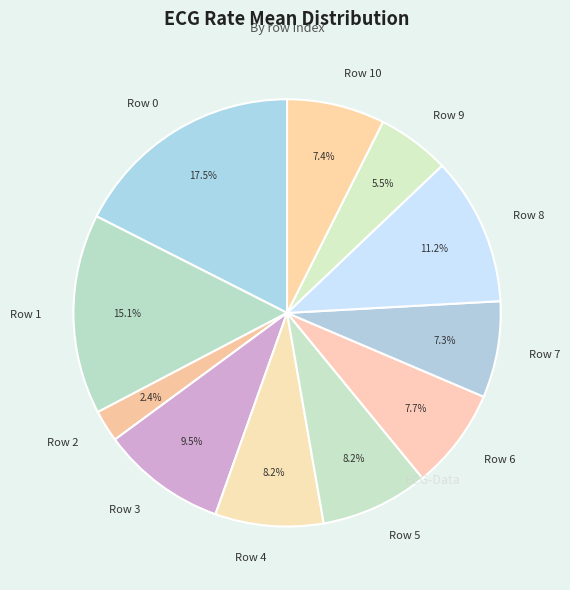

Does Row 3 represent more than half of the total?

No